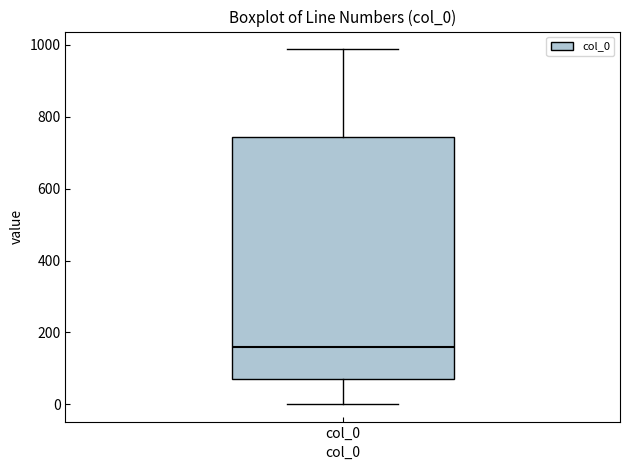

Where is the upper edge of the box for col_0 on the y-axis? The values are not printed on the chart, so give them approximately, as read against the axis.

740